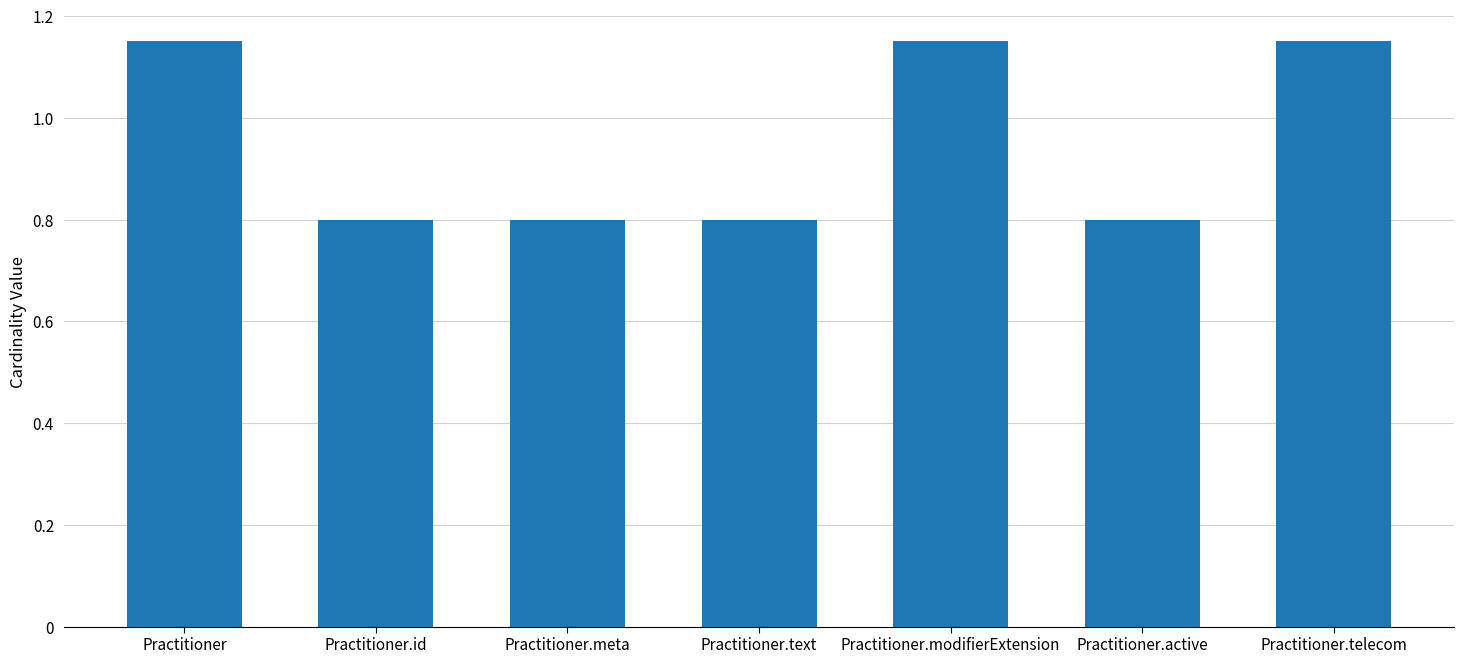

What is the sum of the values at Practitioner.id and Practitioner.active?

1.6